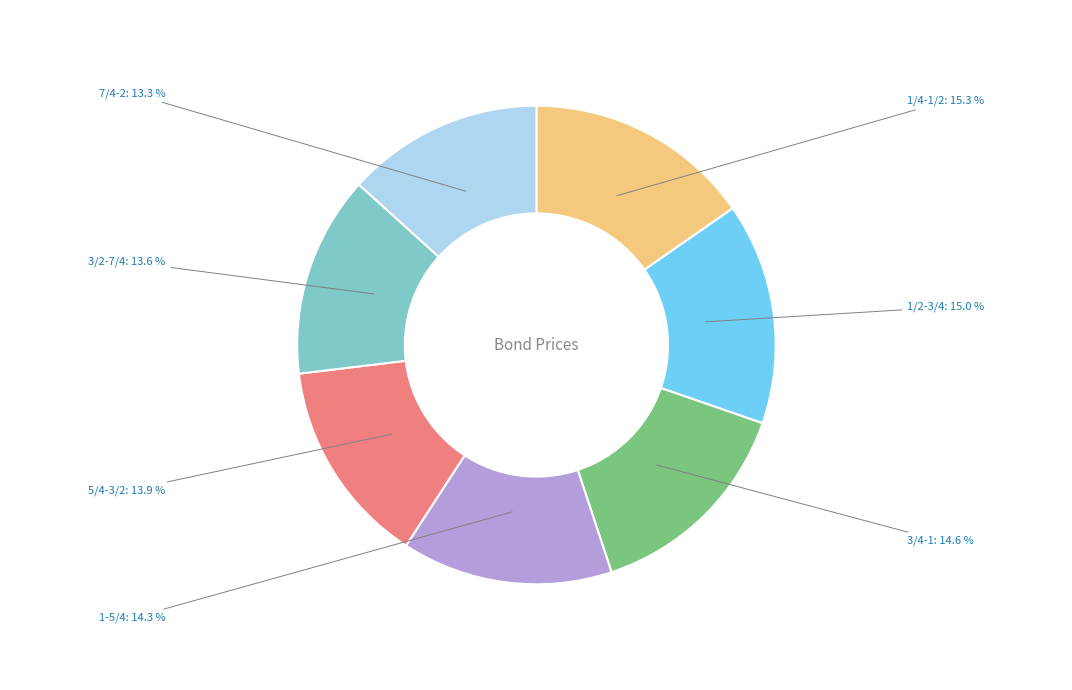

Does any single category account for the majority?

No